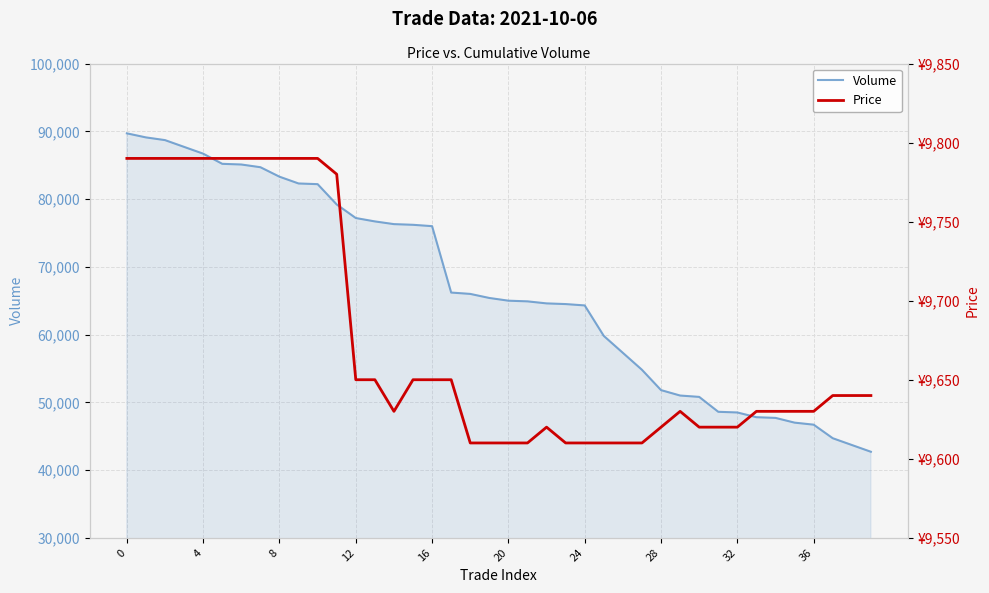

How many lines are shown in the chart?

2